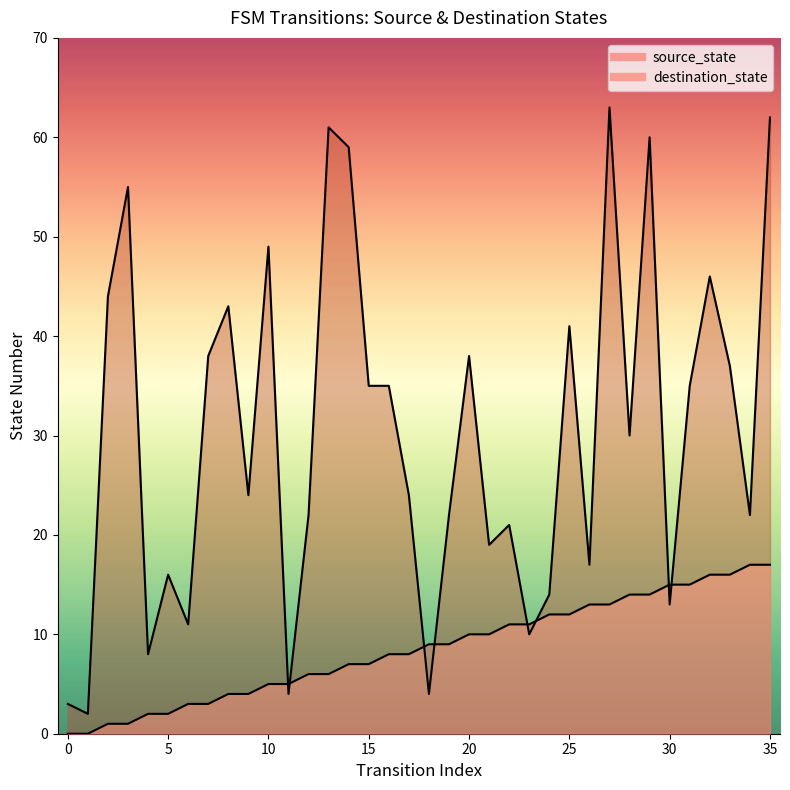

The value of source_state at 2 is 1. True or false?

True